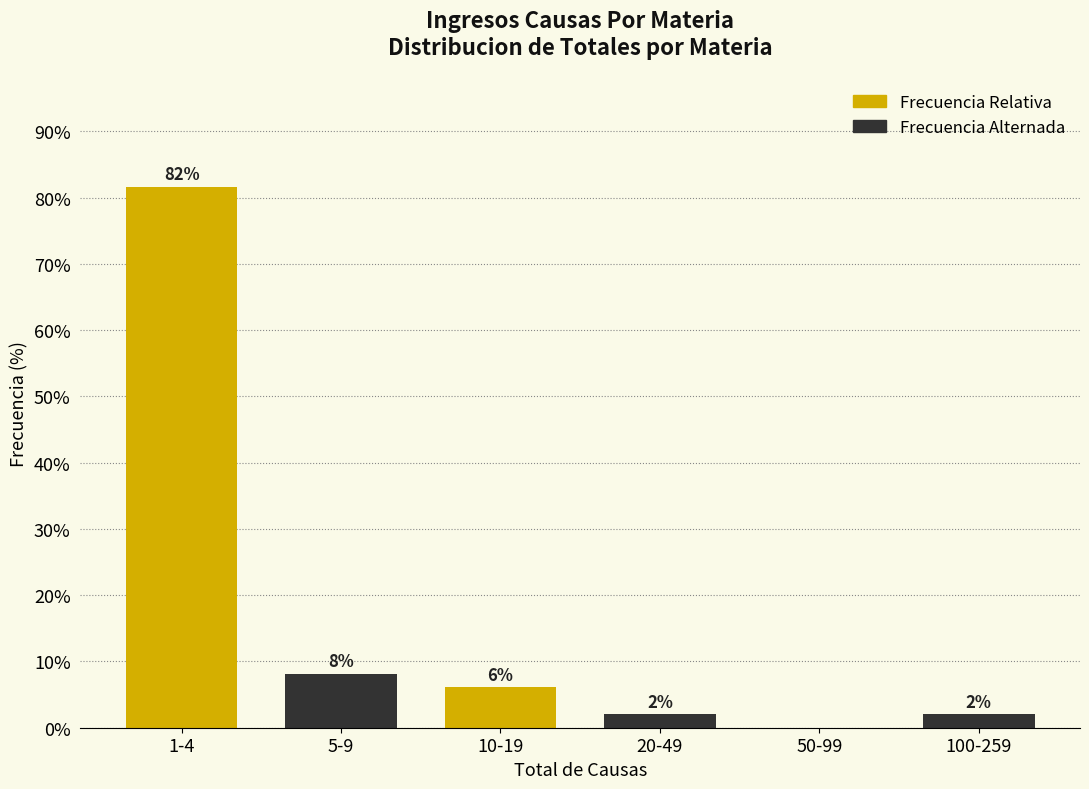

At which label does the data first exceed 6?

1-4